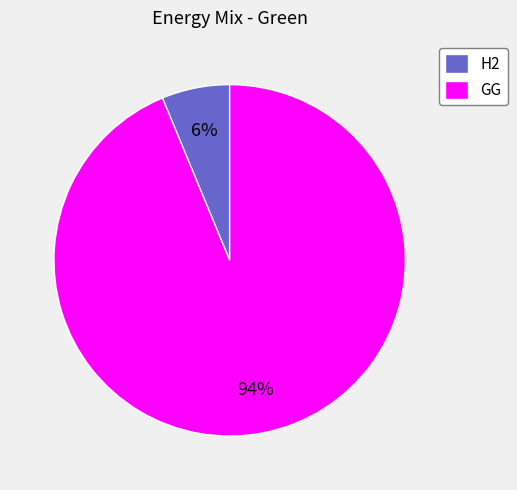

What percentage is the GG slice, to the nearest percent?

94%